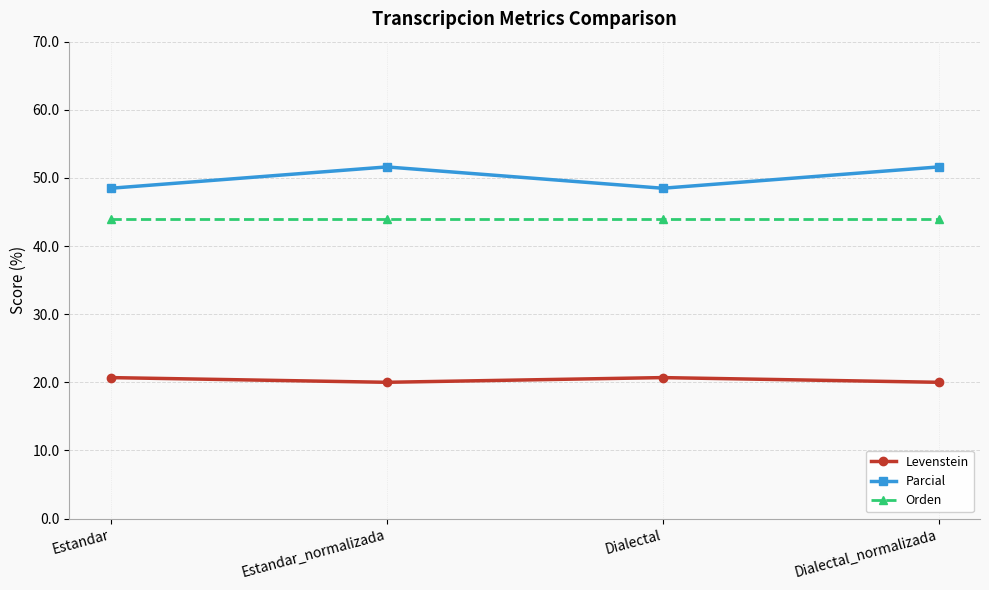

What position from the right is Estandar_normalizada?

3